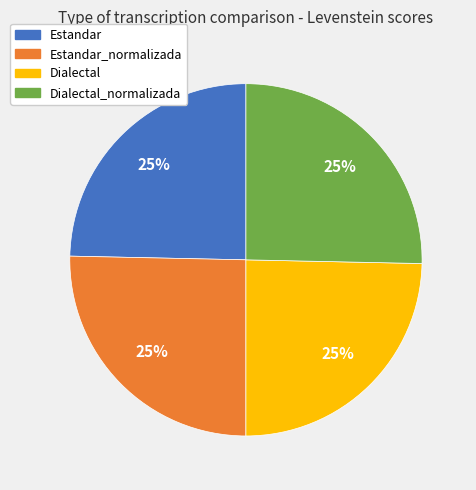

Does any single category account for the majority?

No